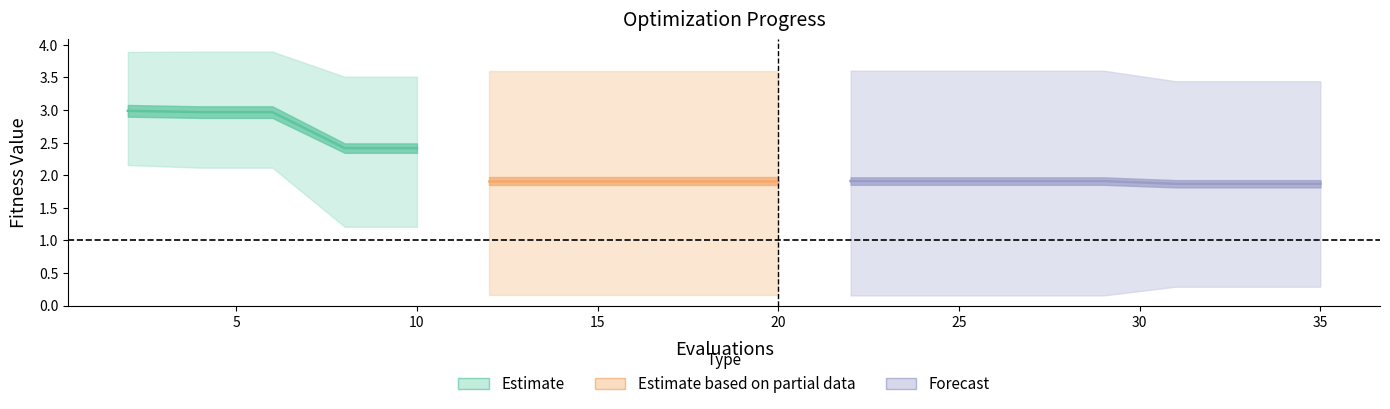

Reading right to left, transcribe all the data shown in this chart.

mean: 35=1.9	33=1.9	31=1.9	29=1.9	27=1.9	25=1.9	23=1.9	22=1.9	20=1.9	18=1.9	16=1.9	14=1.9	12=1.9	10=2.4	8=2.4	6=3.0	4=3.0	2=3.0
best: 35=0.3	33=0.3	31=0.3	29=0.2	27=0.2	25=0.2	23=0.2	22=0.2	20=0.2	18=0.2	16=0.2	14=0.2	12=0.2	10=1.2	8=1.2	6=2.1	4=2.1	2=2.2
worst: 35=3.4	33=3.4	31=3.4	29=3.6	27=3.6	25=3.6	23=3.6	22=3.6	20=3.6	18=3.6	16=3.6	14=3.6	12=3.6	10=3.5	8=3.5	6=3.9	4=3.9	2=3.9